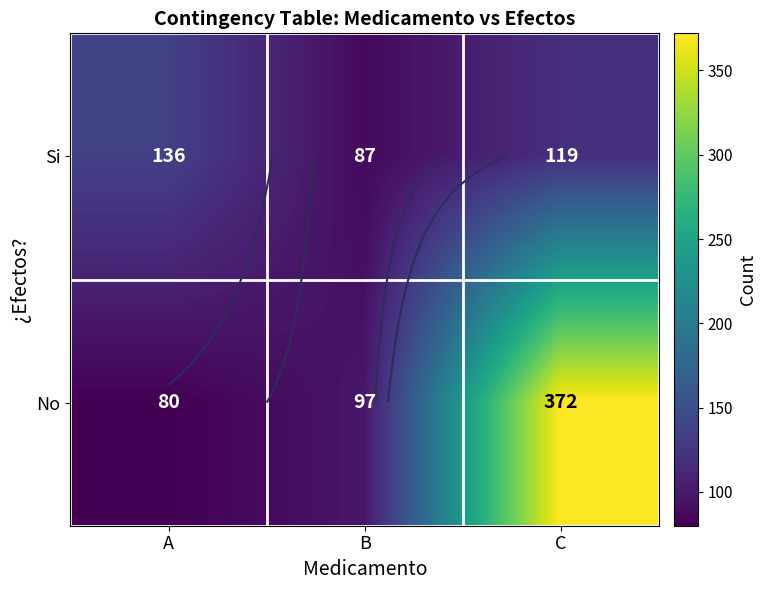

Rank the series at C from highest to lowest value.

No, Si